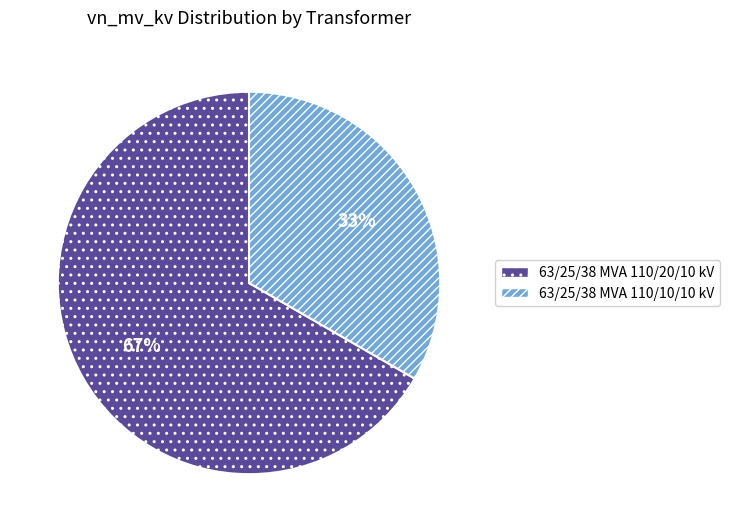

The 63/25/38 MVA 110/20/10 kV slice represents 75% of the pie. True or false?

False